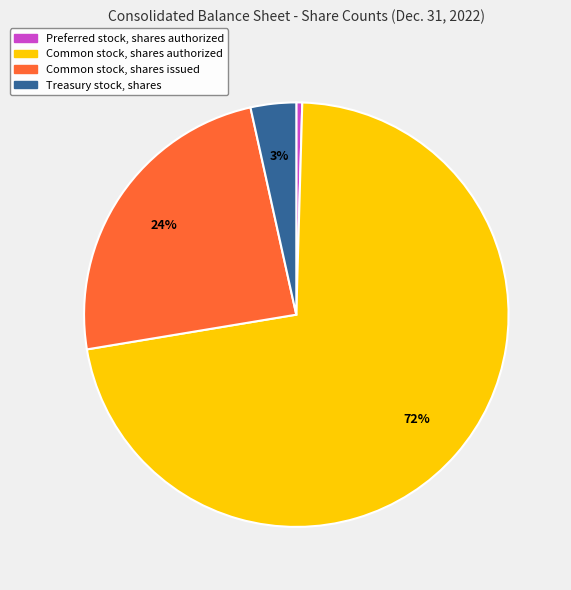

Is there any slice that represents more than half of the pie?

Yes